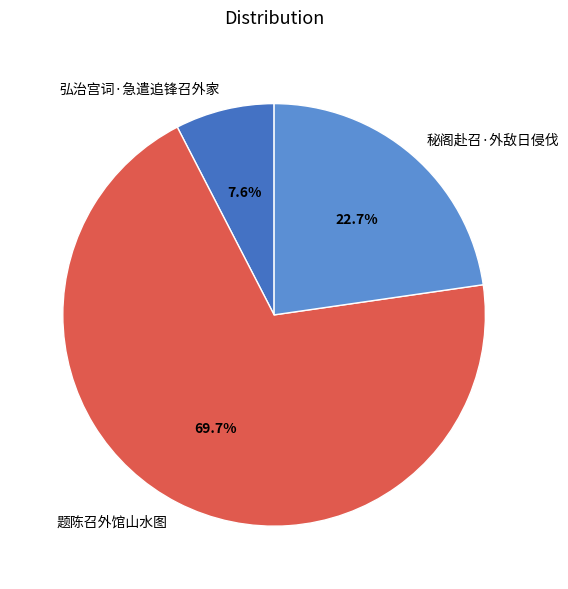

To the nearest percent, what is the difference between the largest and smallest slice percentages?

62%